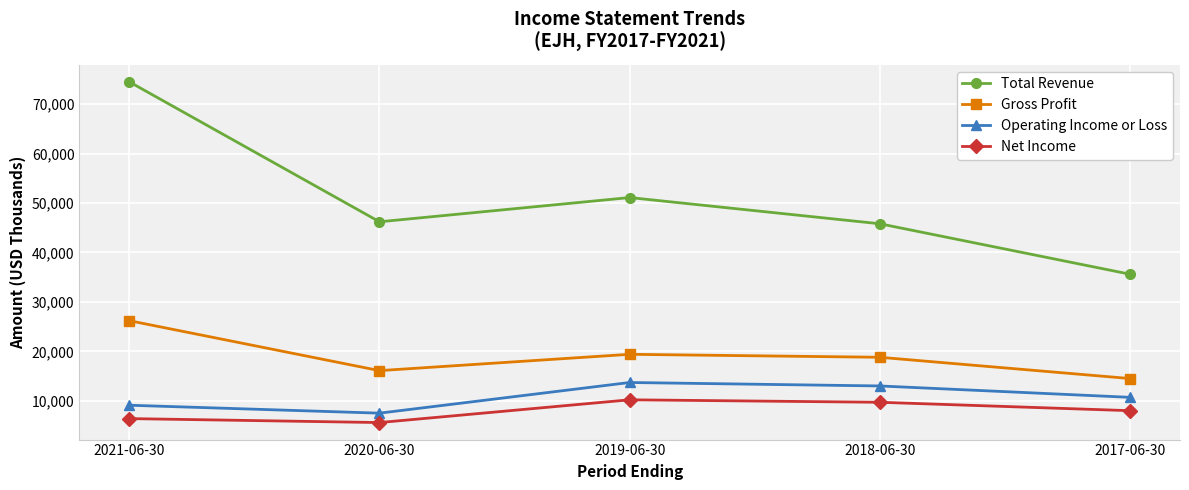

Between 2021-06-30 and 2020-06-30, which series saw the biggest shift?

Total Revenue